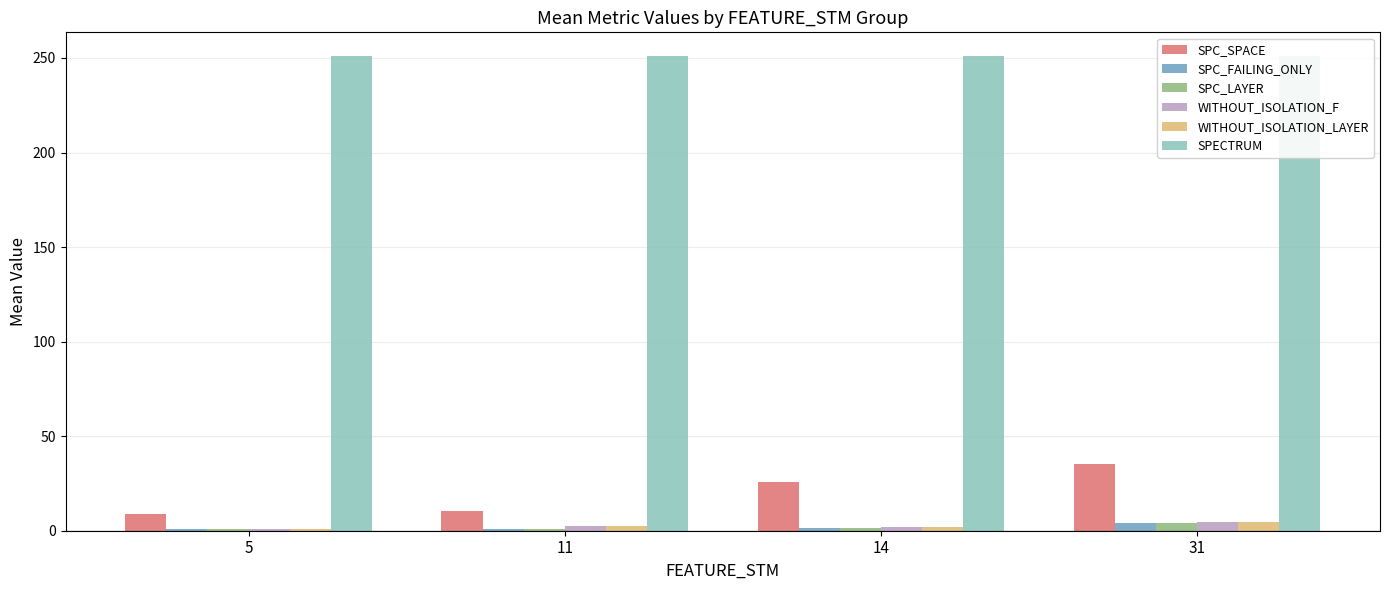

The value of SPC_SPACE at 31 is 11.3. True or false?

False